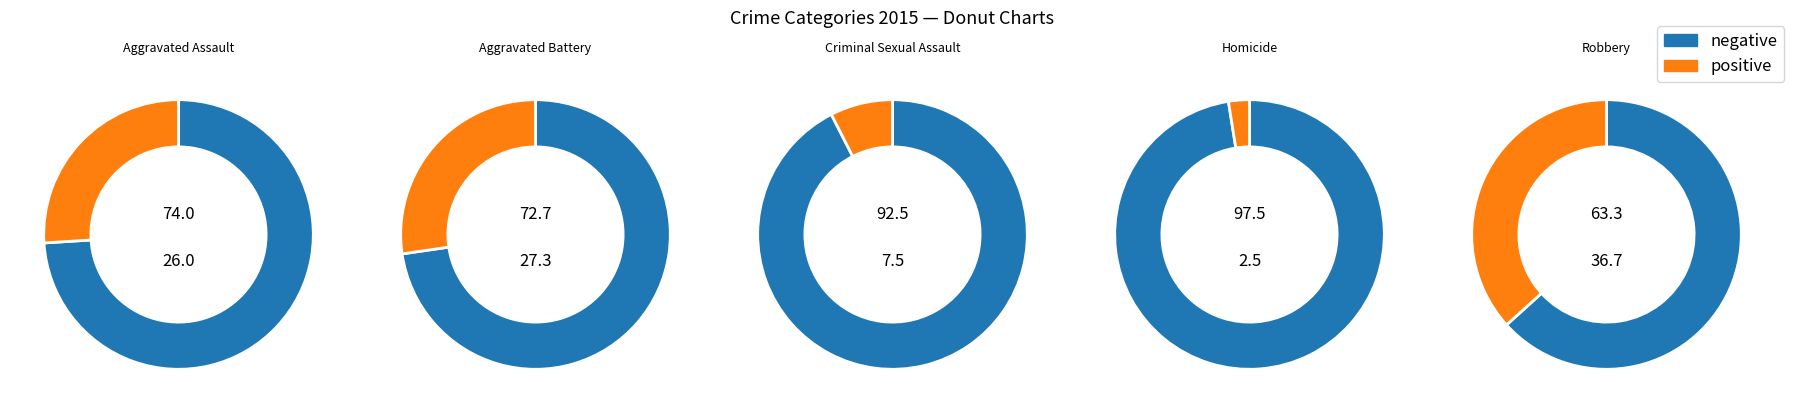

To the nearest percent, what portion does Aggravated Battery represent?

27%